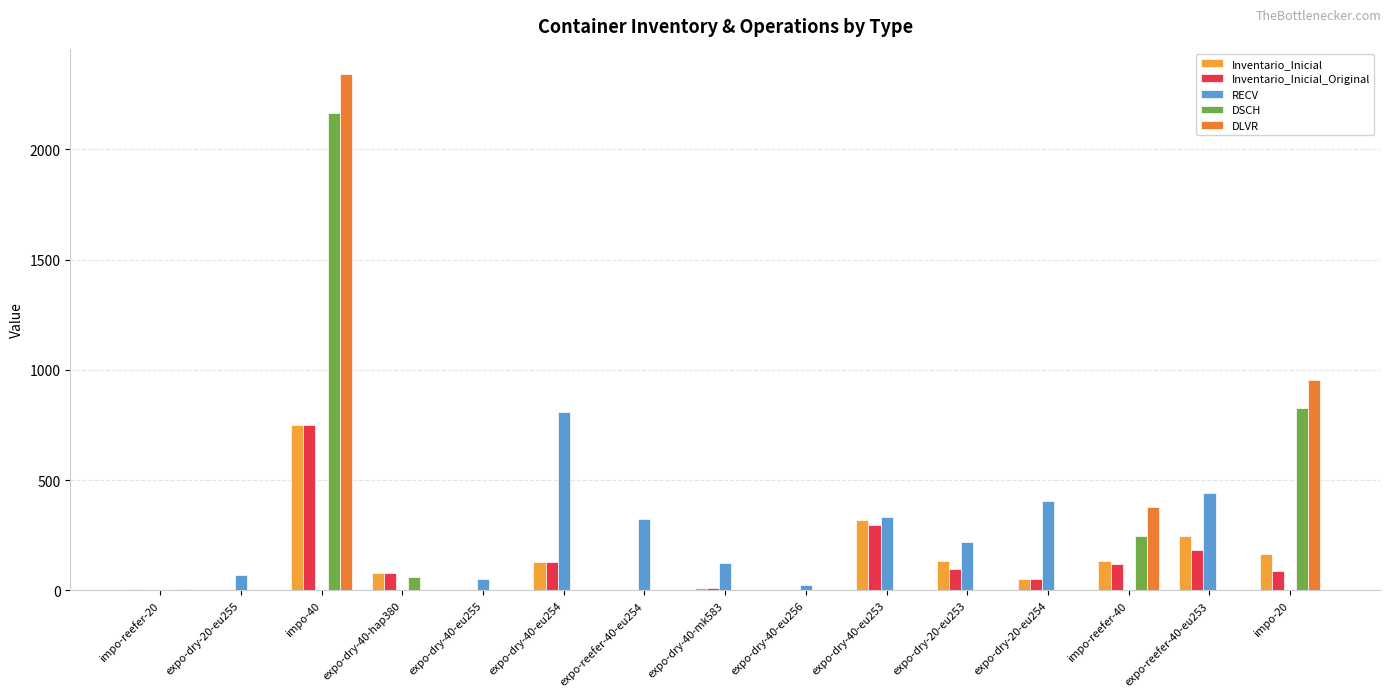

Is the value of RECV at impo-reefer-20 greater than the value of Inventario_Inicial_Original at expo-dry-20-eu253?

No